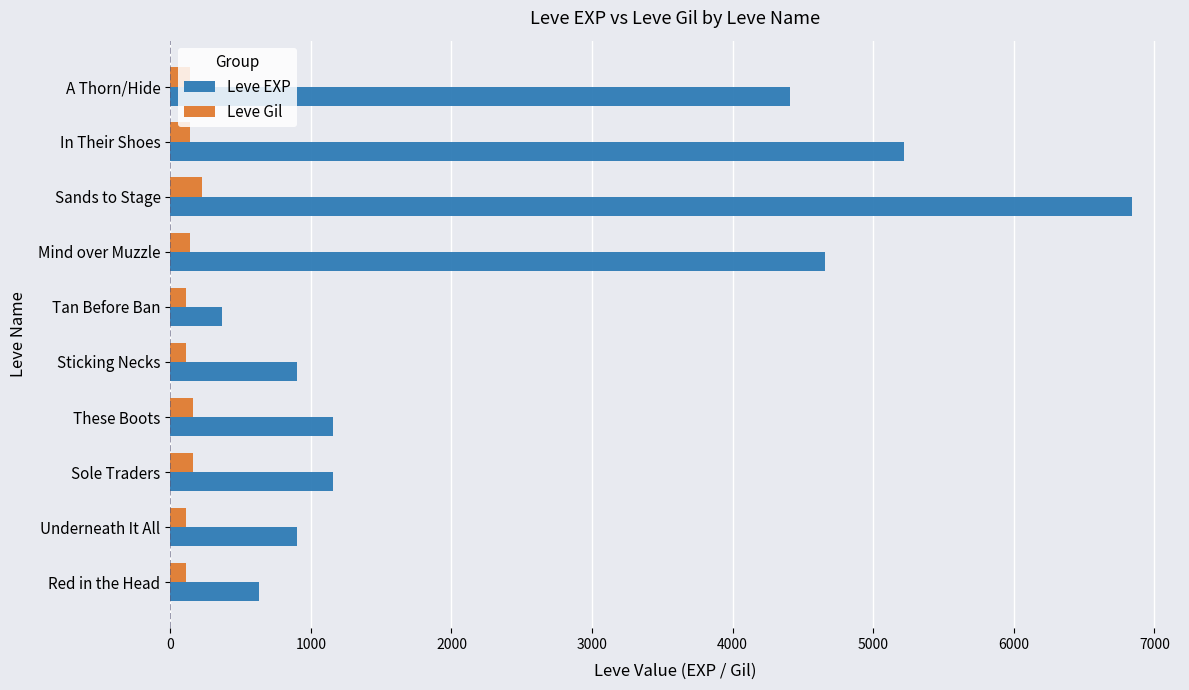

Rank the series by their maximum value, from lowest to highest.

Leve Gil, Leve EXP